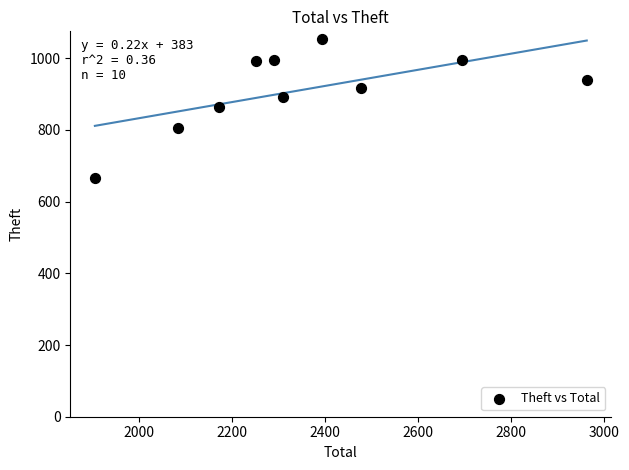

What is the average Y value?

912